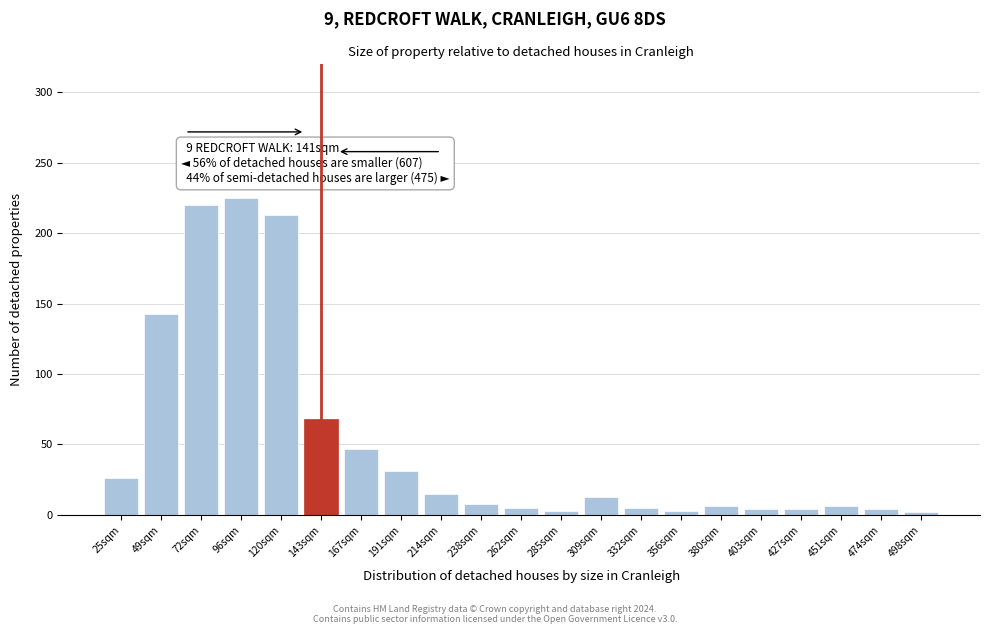

What is the difference between the maximum and minimum values?

223